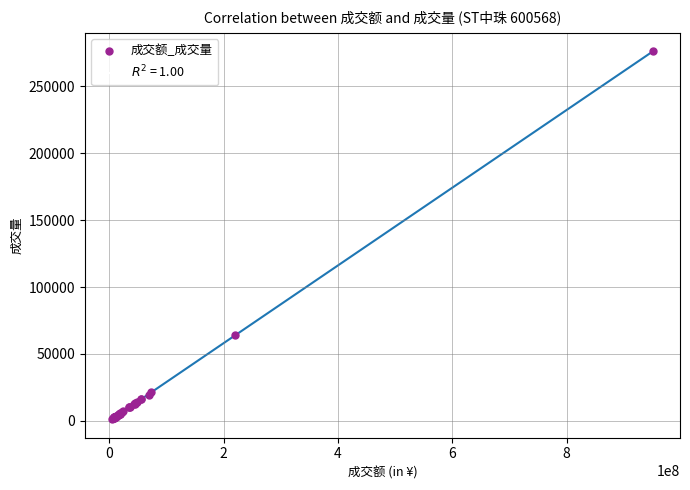

What Y value in the scatter plot is closest to 138707?

63892